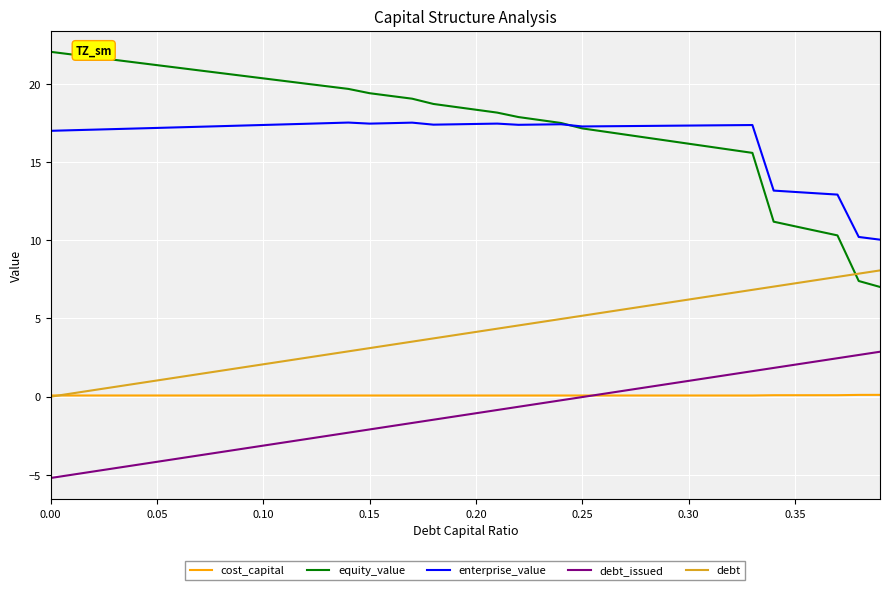

Which series has the largest total across all categories?

equity_value